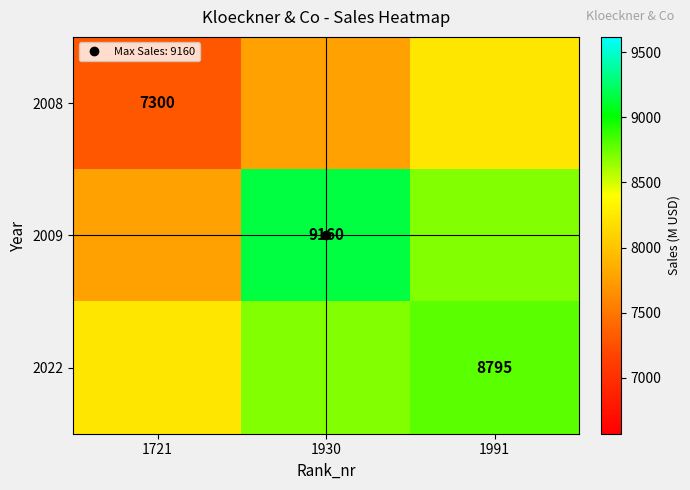

The 2009 series shows 7765 at 1721. True or false?

True